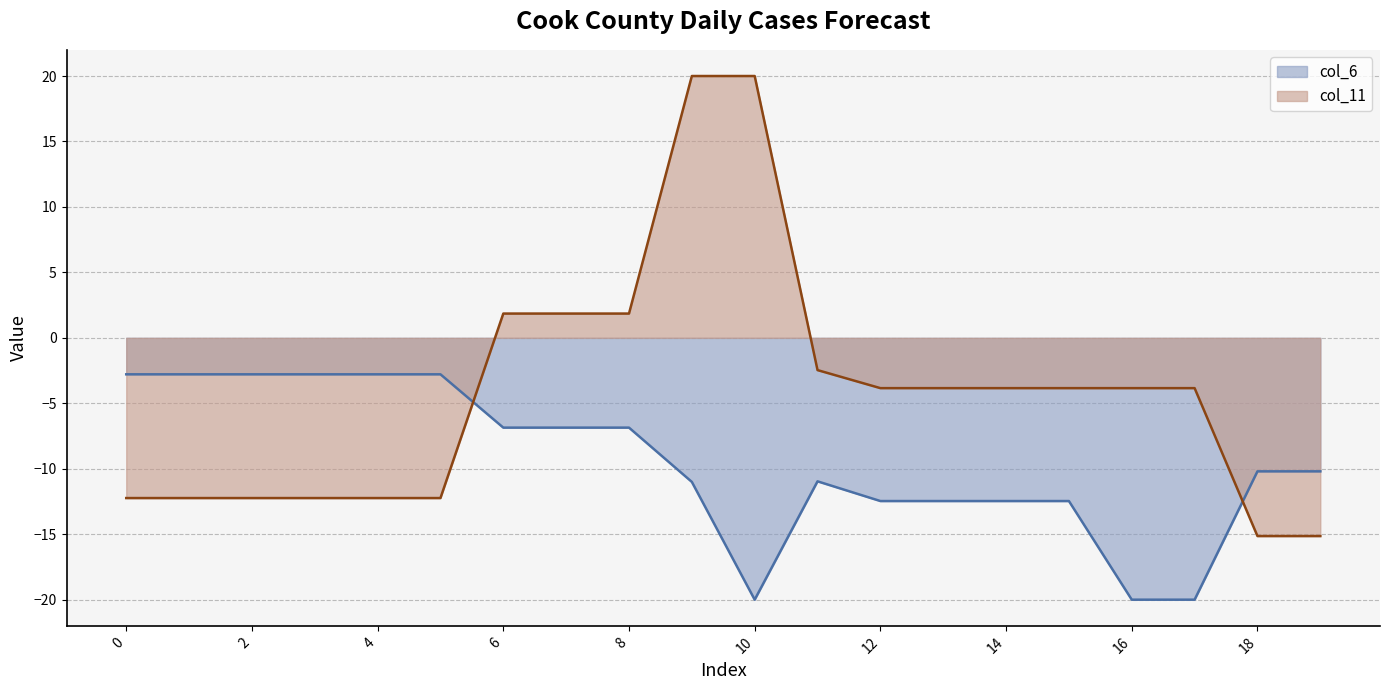

Which label corresponds to the smallest value in the chart?

10